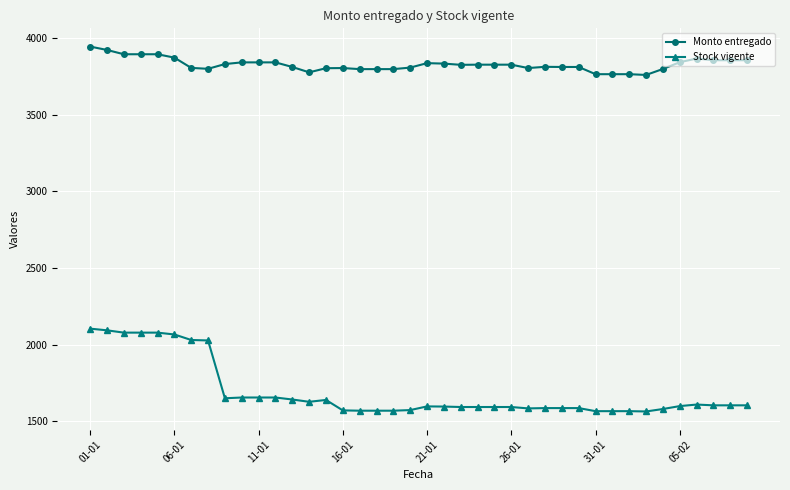

At how many categories does at least one series exceed 2346?

40